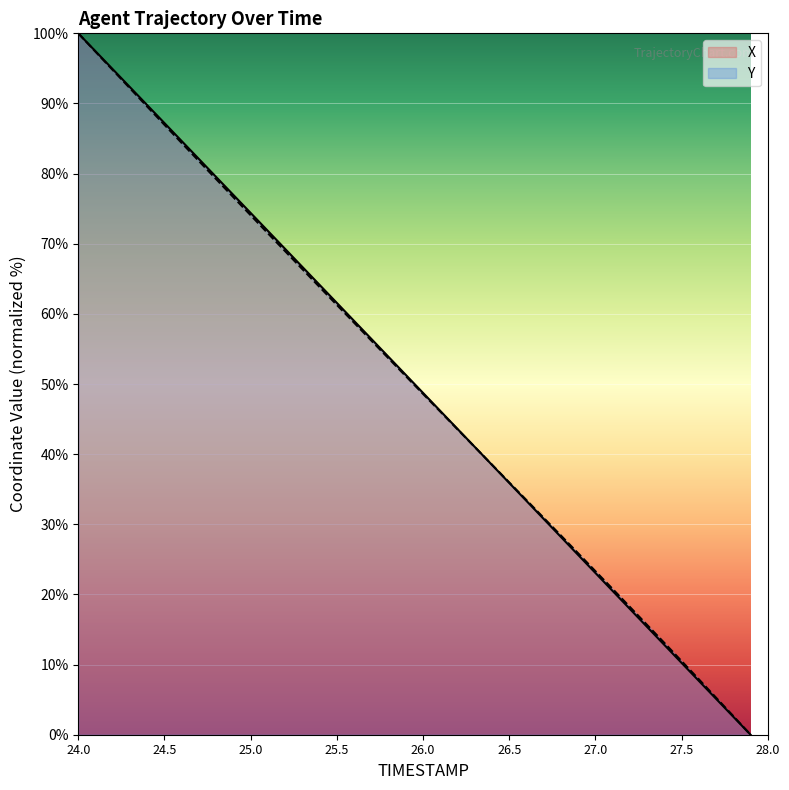

Which category has the highest value across all series?

24.0